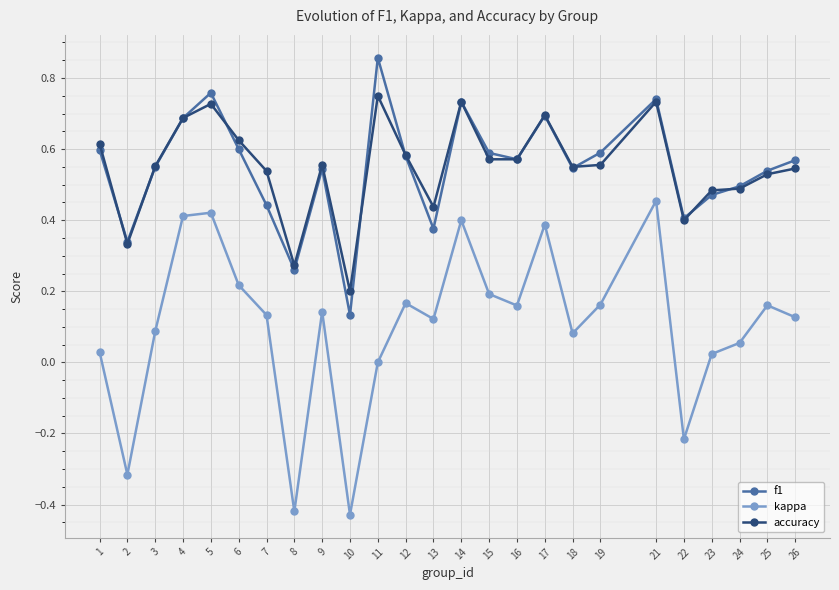

Count the number of categories in the chart.

25